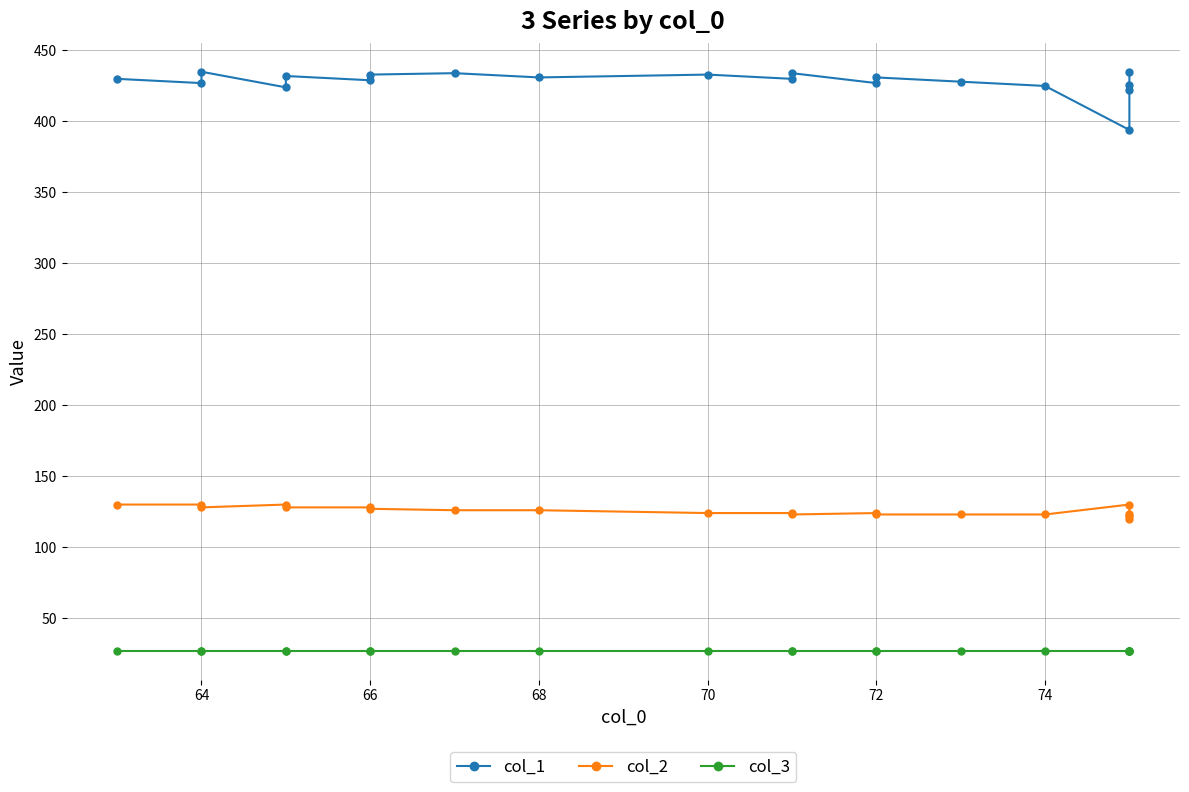

What is the total value across all series at 64?

584